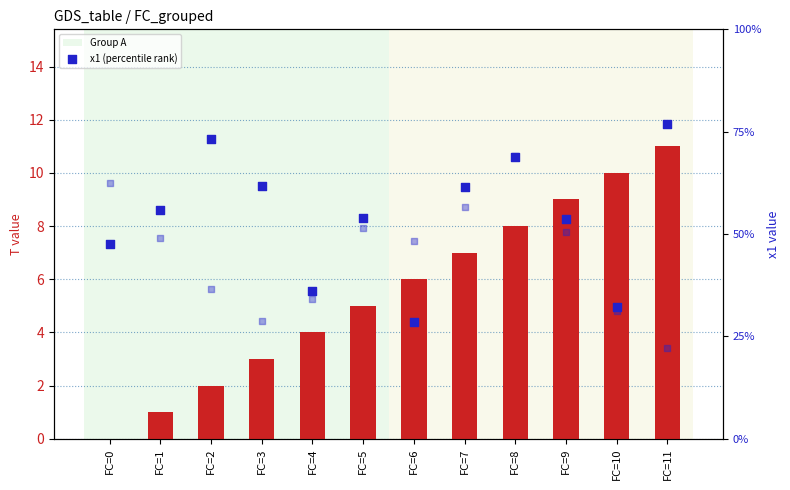

Which series contains the lowest Y value?

T (count)